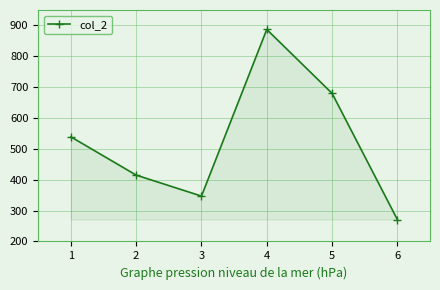

What is the value of the 6th point from the left?

271